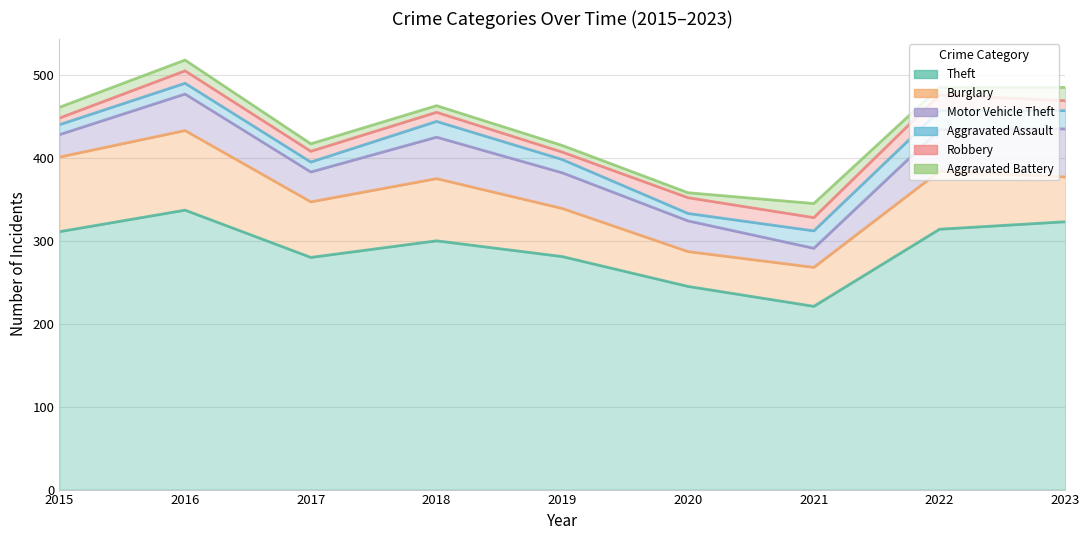

True or false: Burglary has a value of 58 at 2019.

True